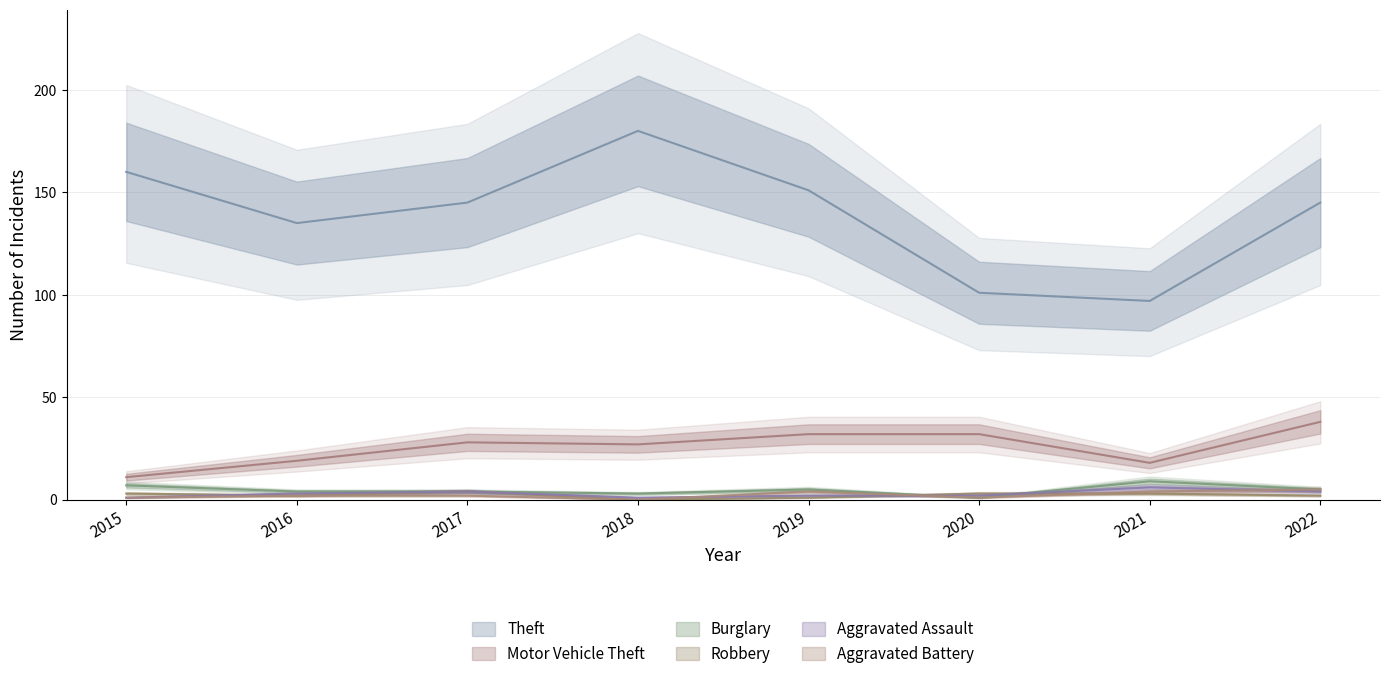

Where is the first local minimum for Theft?

2016